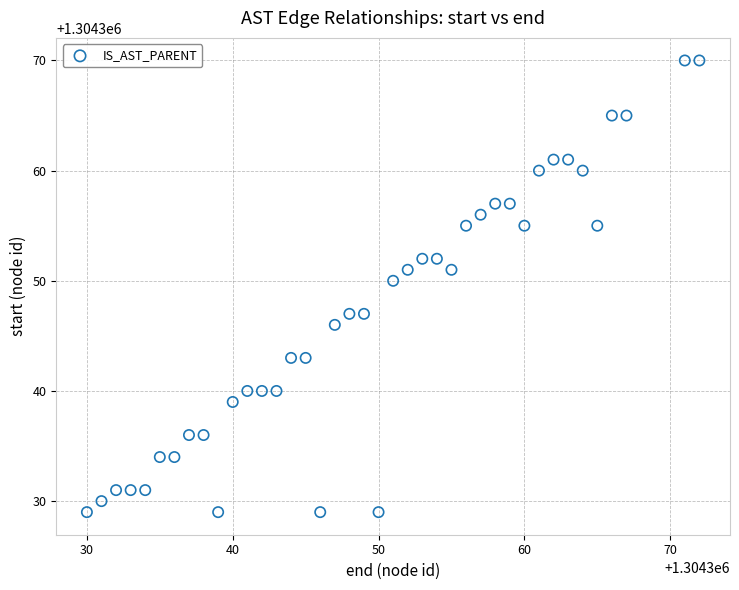

What Y value in the scatter plot is closest to 1304349?

1304350